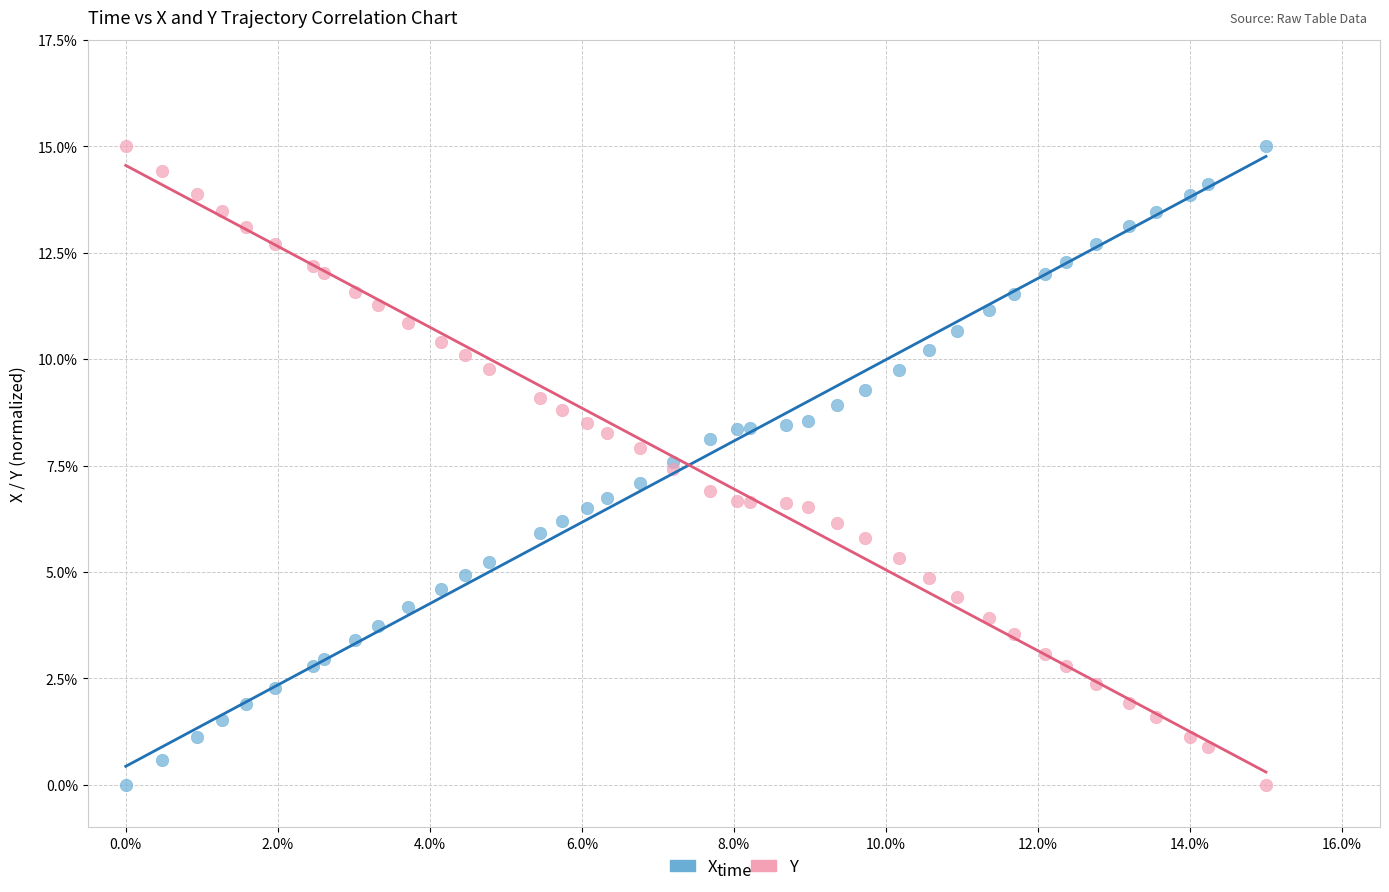

What is the X range (max minus min) for the scatter plot?

15.0